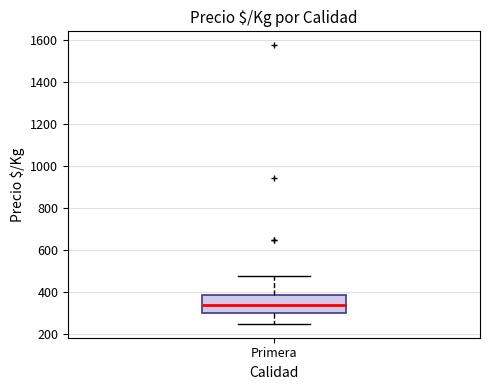

Transcribe this box plot: give where the median line is, the range the box spans, and where the two whiskers end, as read against the y-axis. The values are not printed on the chart, so give them approximately, as read against the axis.

median 340, box 300 to 380, whiskers 260 to 480